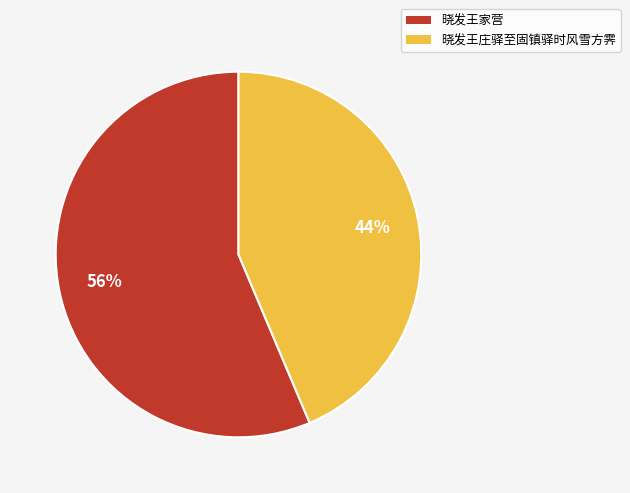

Do 晓发王庄驿至固镇驿时风雪方霁 and 晓发王家营 together represent more than half of the pie?

Yes